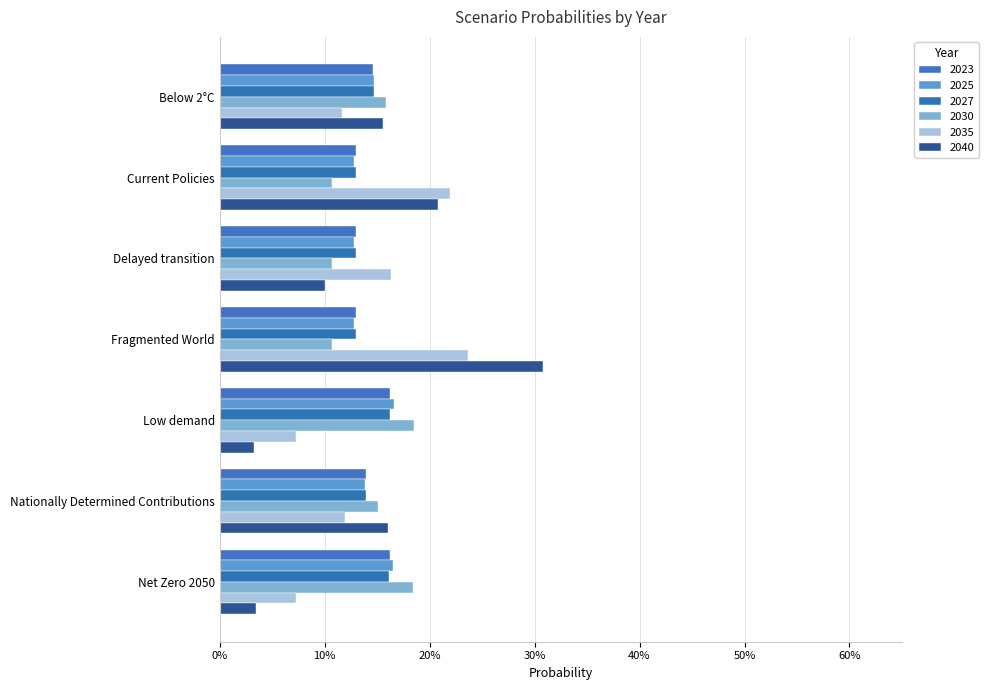

What is the sum of all 2030 values?

1.0